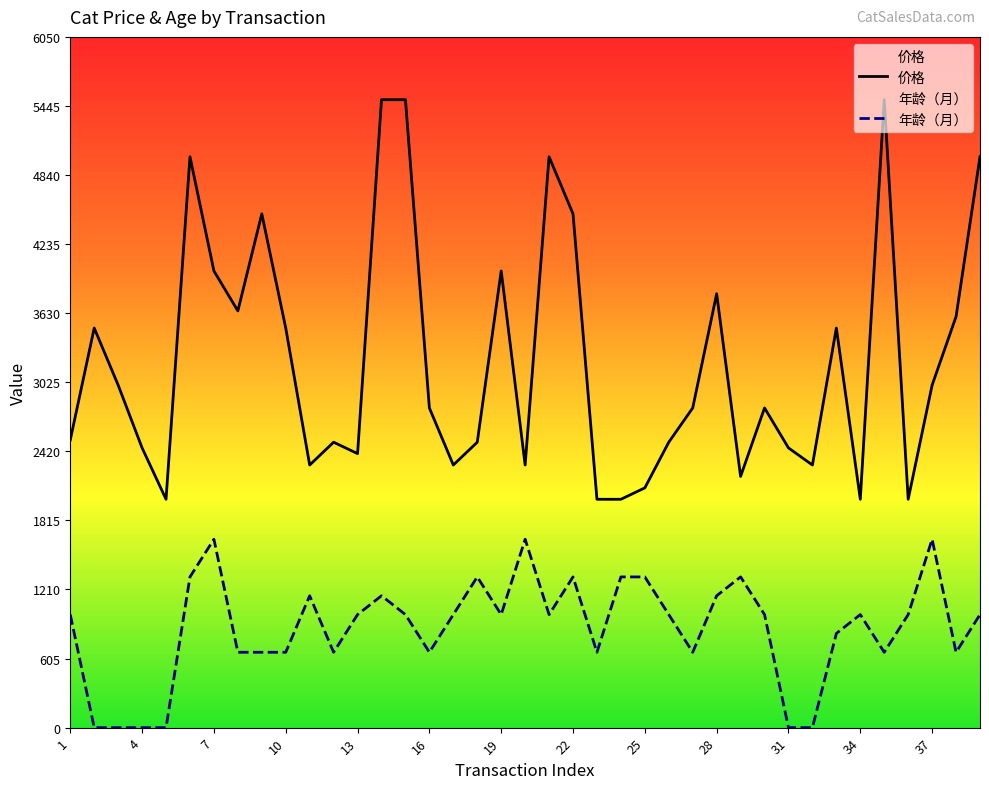

The value of 价格 at 25 is 2100. True or false?

True